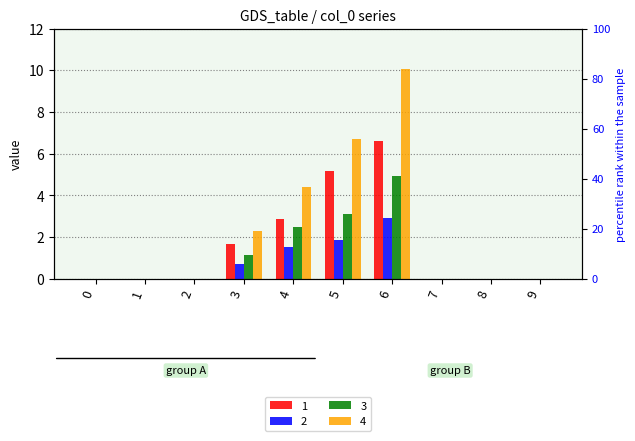

How many groups of bars are there?

10